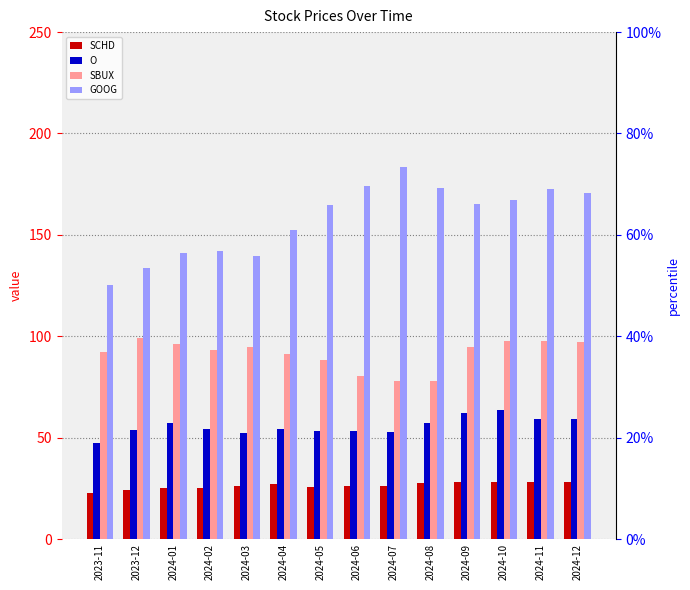

How many series are shown in this chart?

4